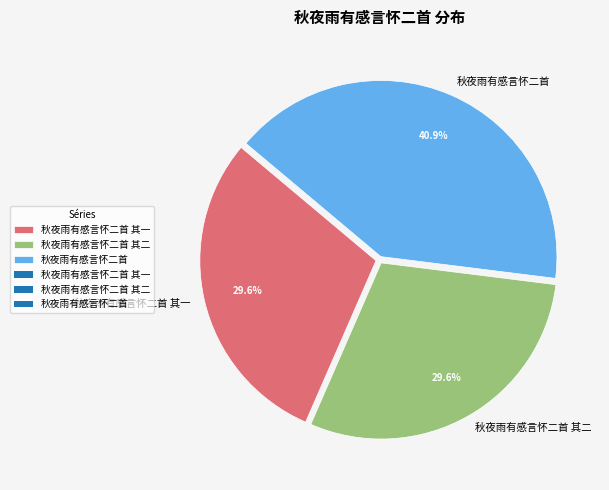

Is it true that 秋夜雨有感言怀二首 其一 is 18% of the pie?

False